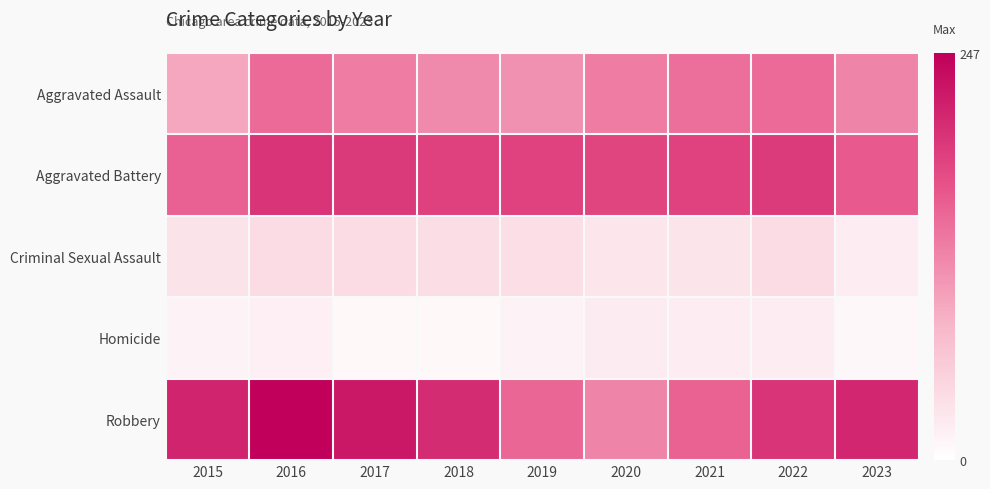

What is the spread (max minus min) of values at 2015?

199